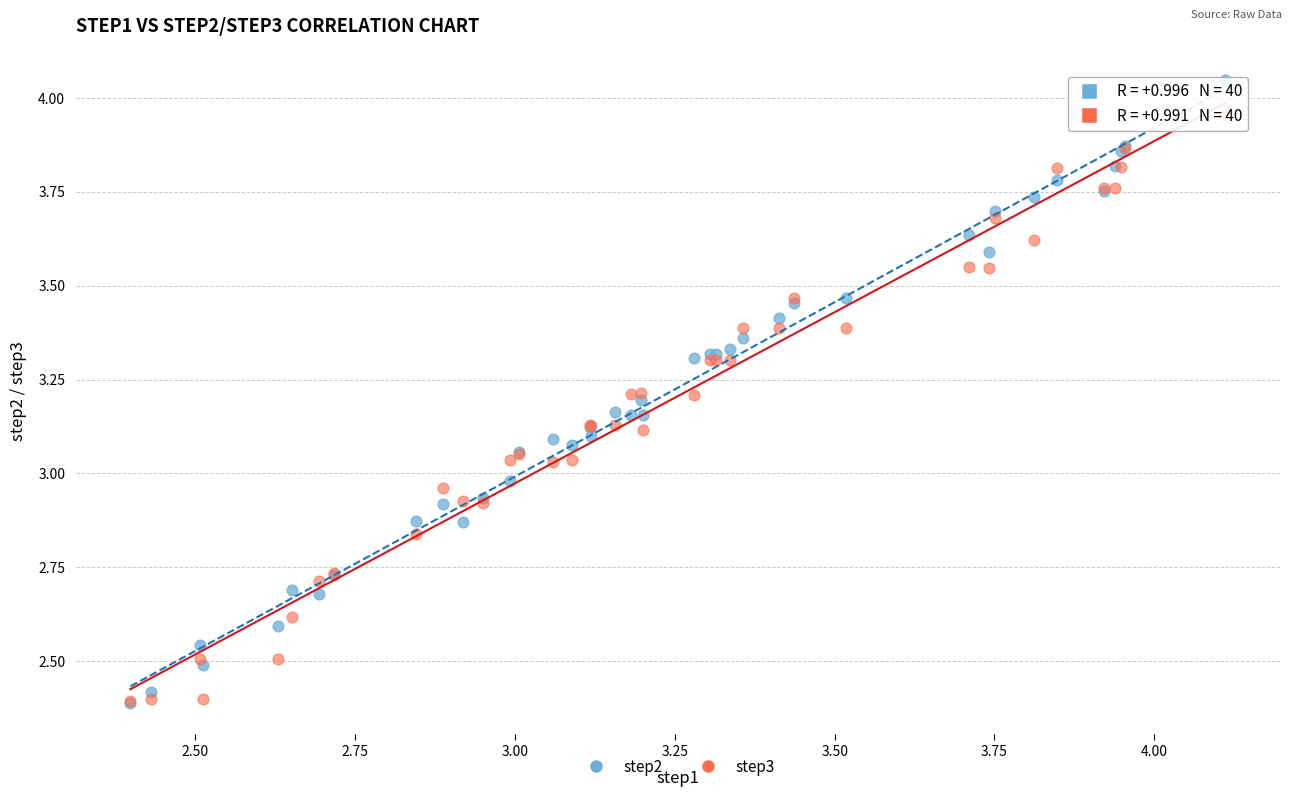

What are all the series names shown in the legend?

step2, step3